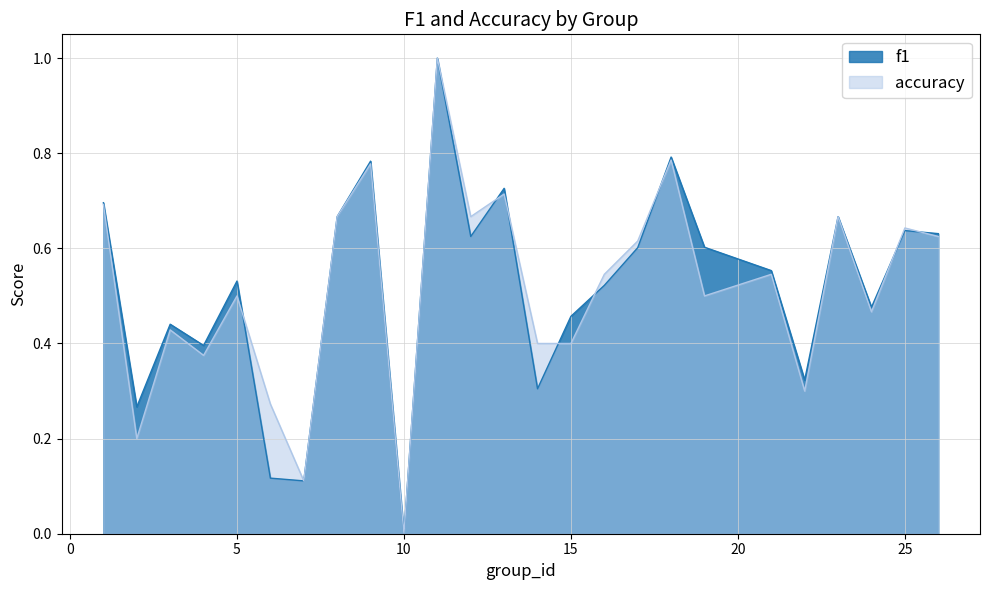

Where is the first local minimum for f1?

2